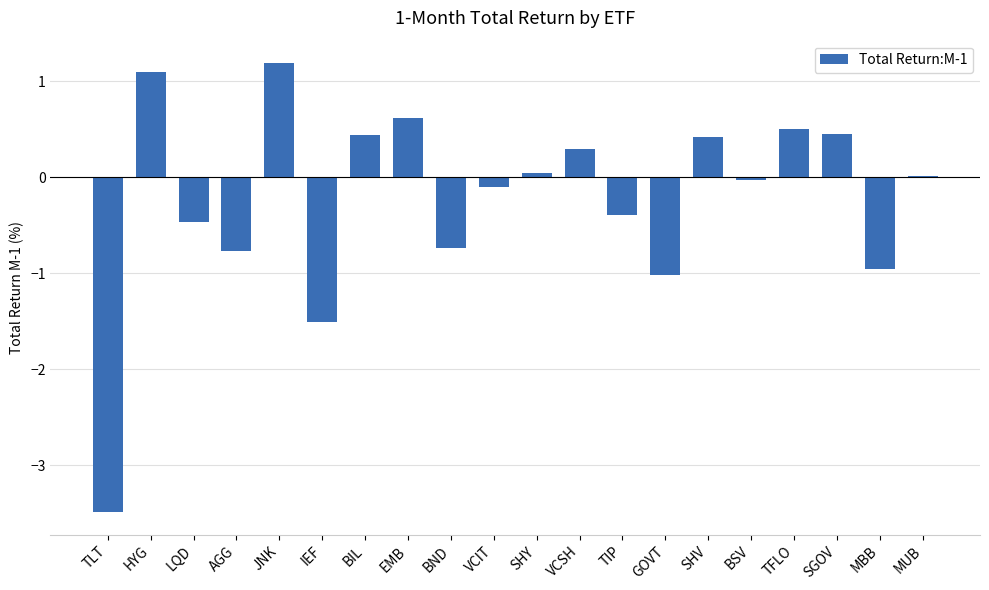

What value does the data have at EMB?

0.6